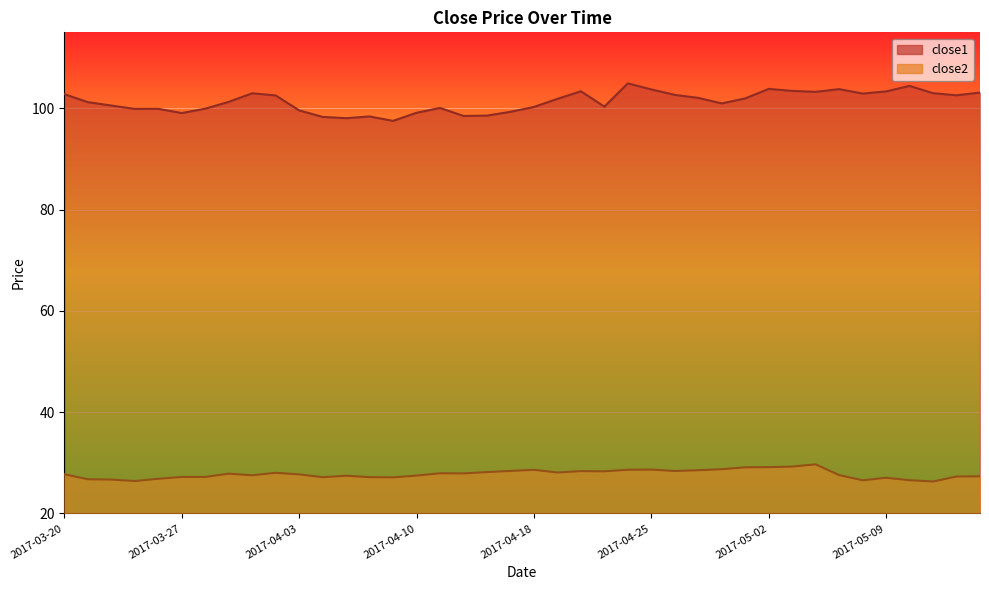

What is the total value across all series at 2017-04-03?

127.3